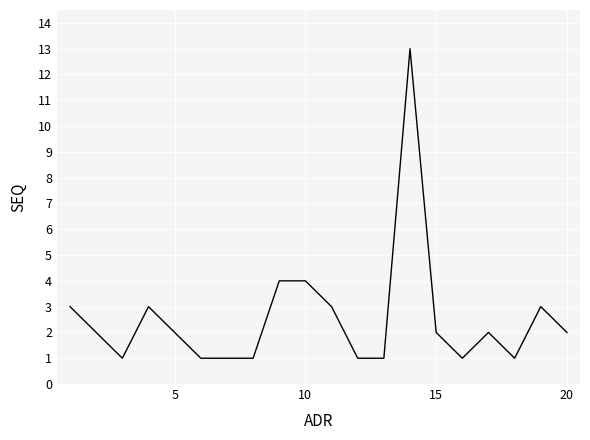

Is this an area chart (filled region under the line)?

No